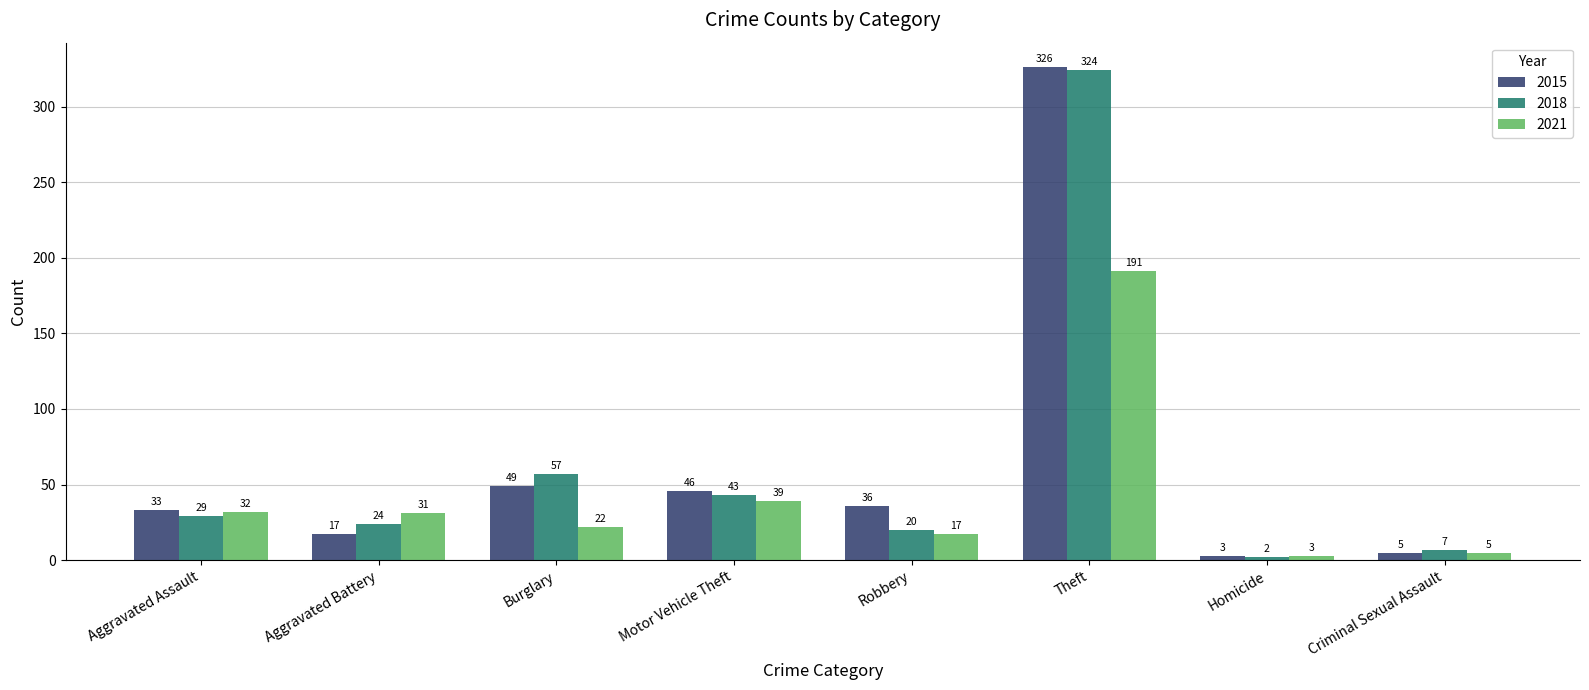

Reading right to left, extract all data points from this chart.

2015: 5	3	326	36	46	49	17	33
2018: 7	2	324	20	43	57	24	29
2021: 5	3	191	17	39	22	31	32